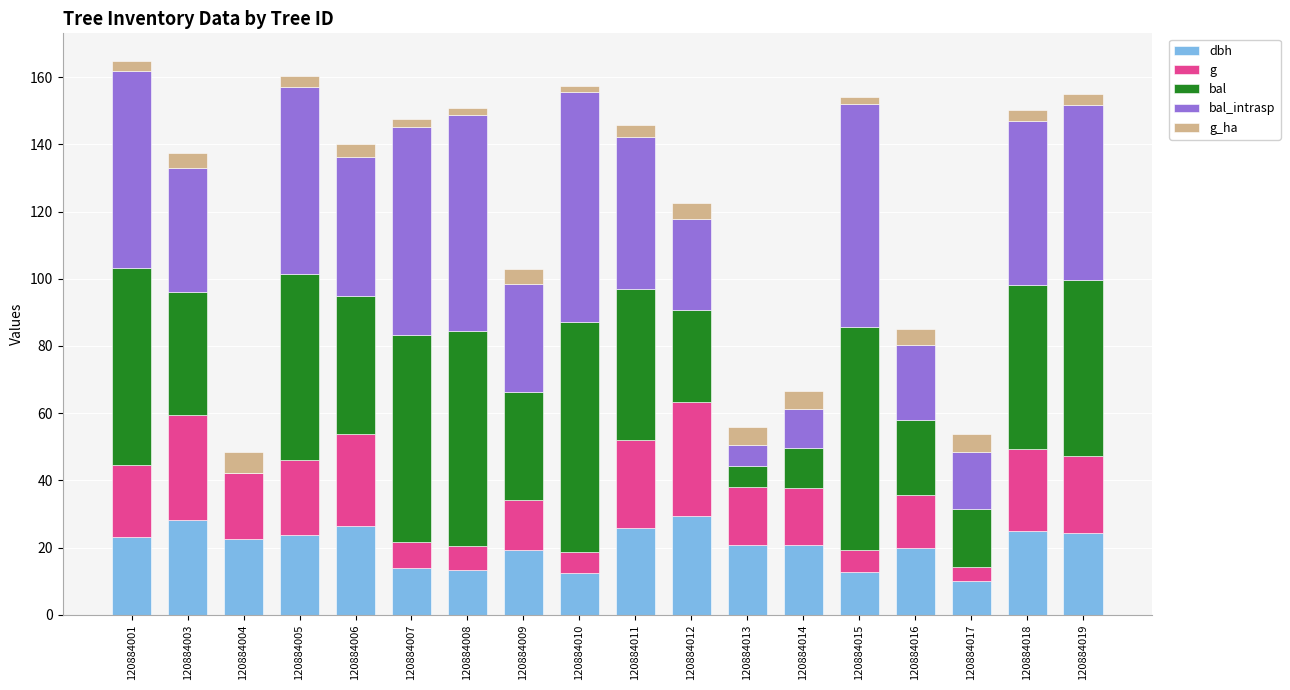

How many series are shown in this chart?

5